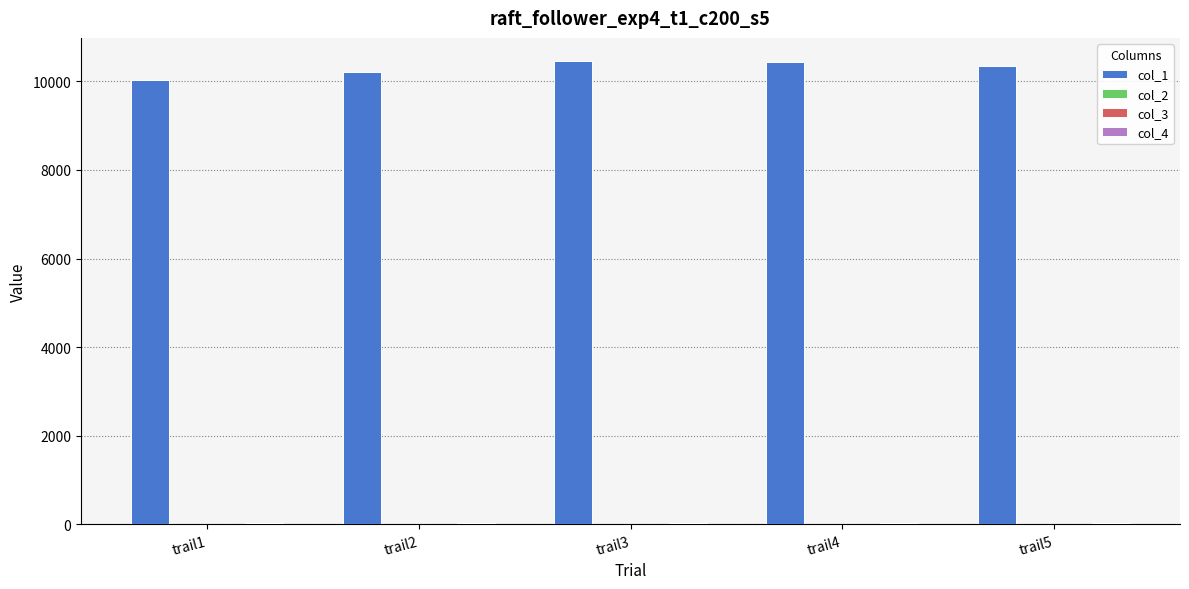

What is the maximum value for col_1?

10455.7